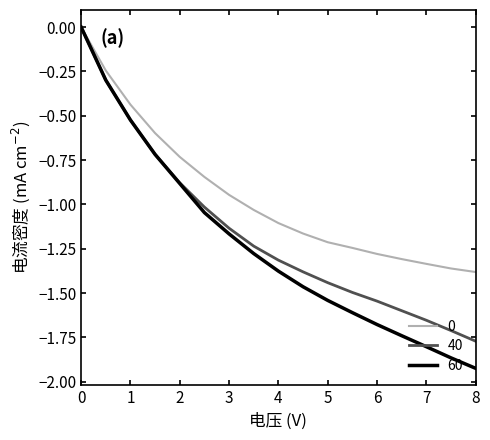

Which series has the widest spread of values?

60